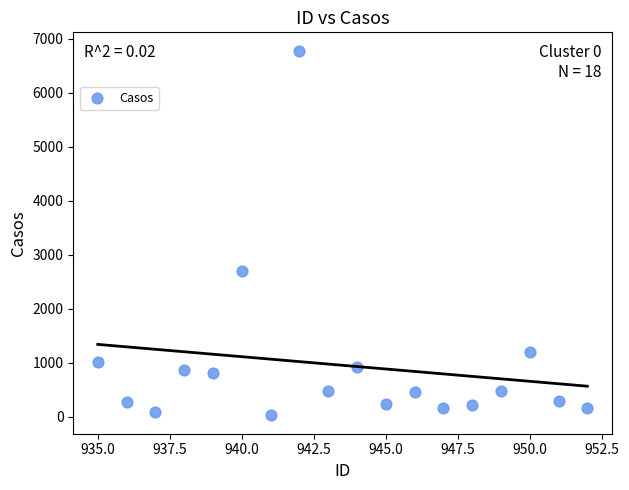

What Y value in the scatter plot is closest to 3400?

2702